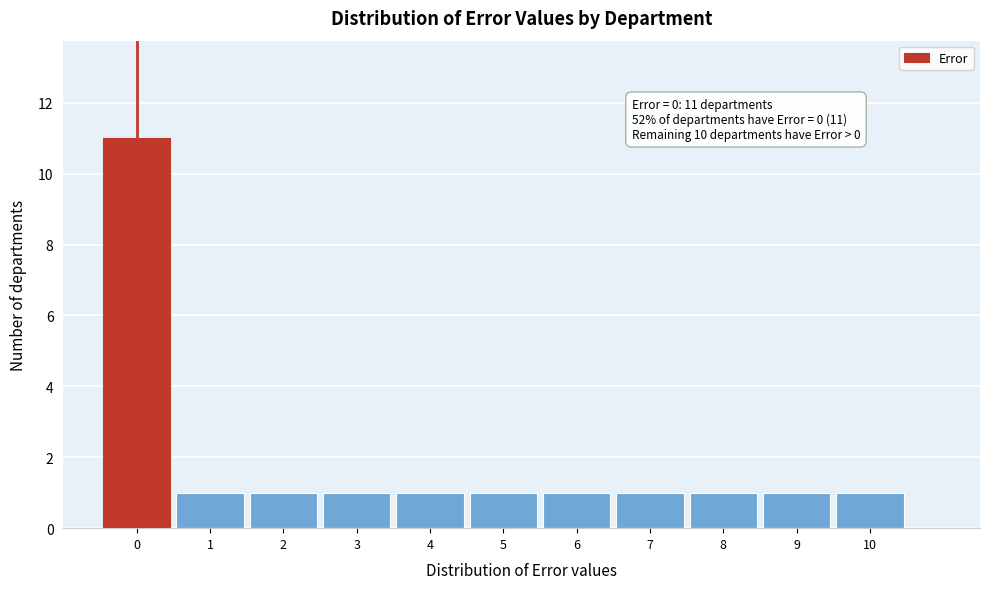

Over which range of the x-axis is the bar tallest?

-0.5 to 0.5